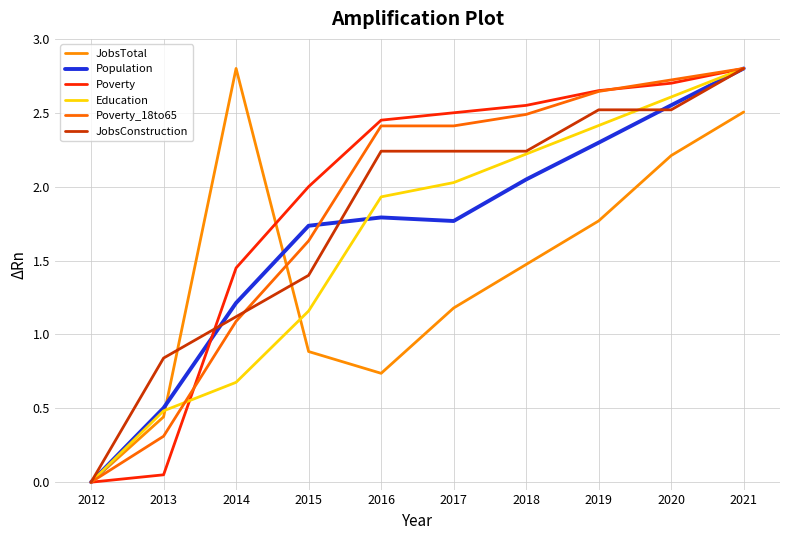

How many values in the Education series are below 2?

5